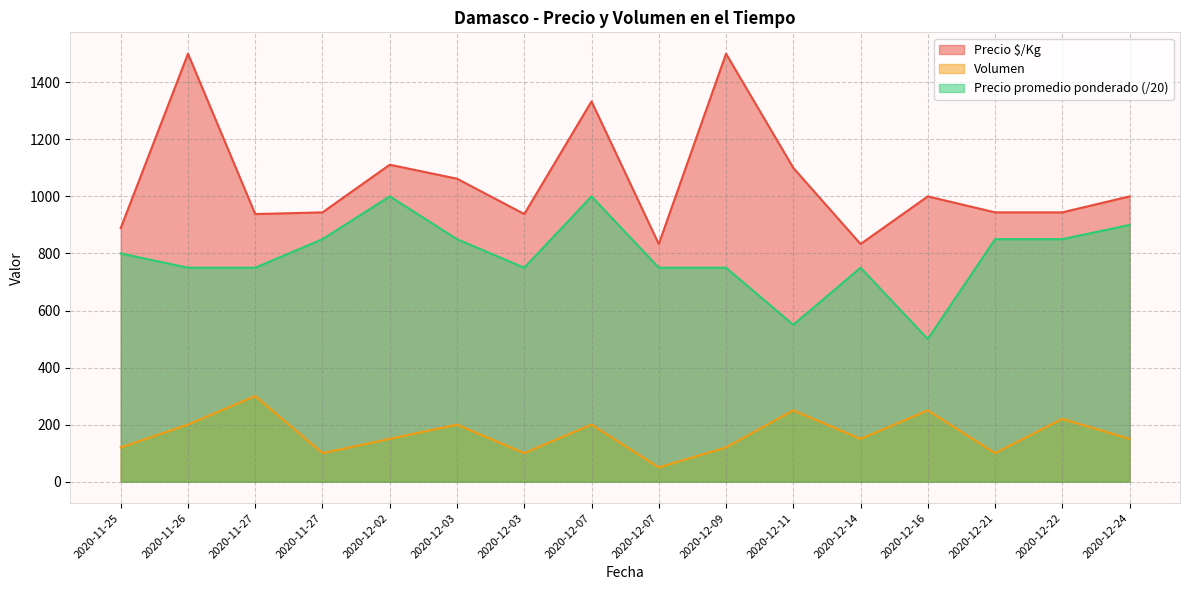

How many values in the Precio promedio ponderado series exceed 800?

7